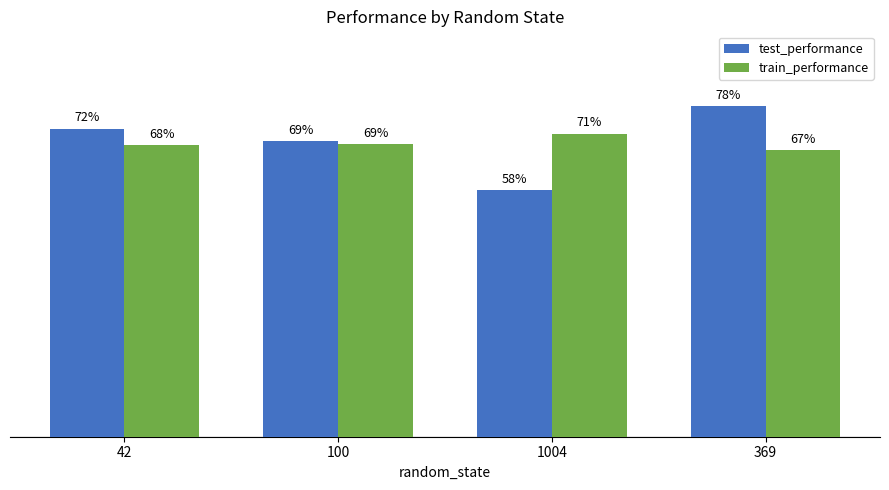

What is the lowest value of the train_performance series?

0.7